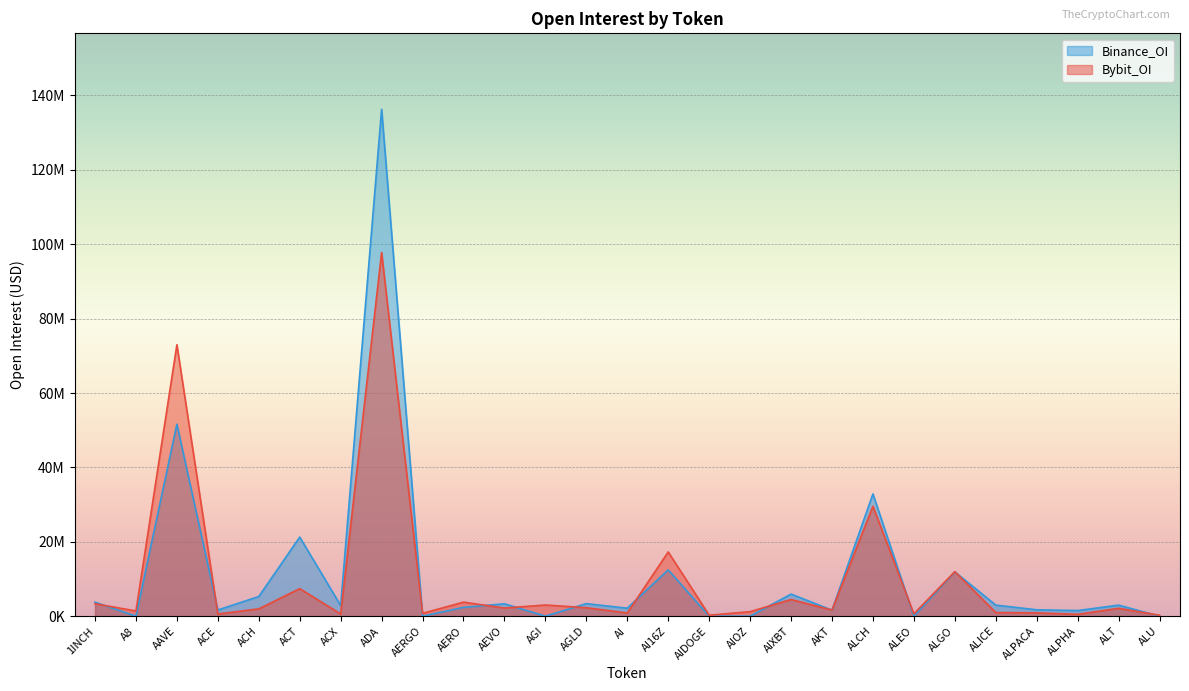

True or false: Bybit_OI has a value of 4358201 at AGI.

False